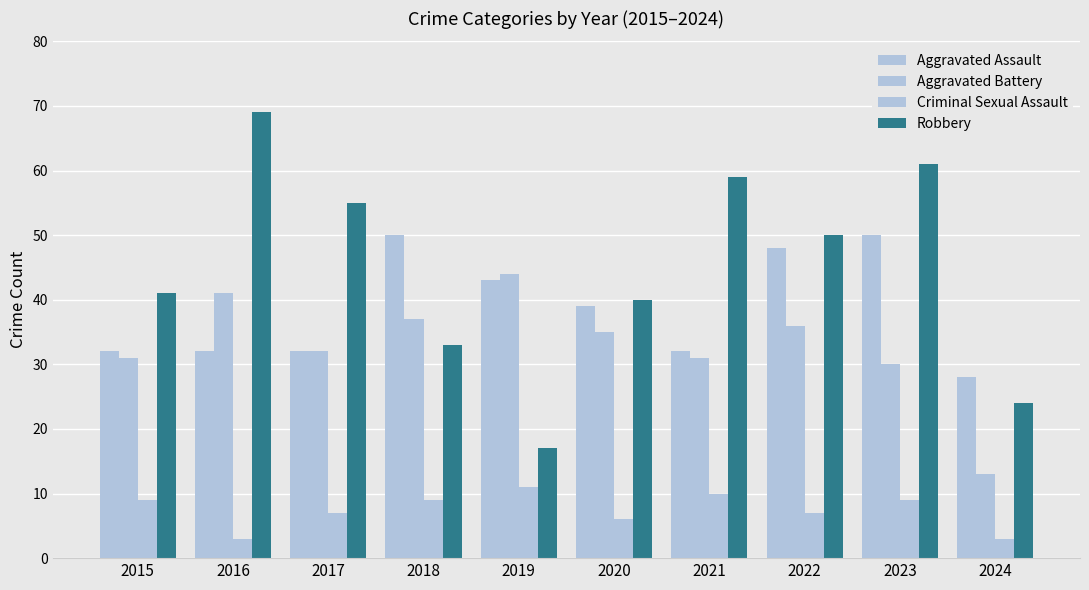

What is the value of the Aggravated Battery bar at the 6th from the left?

35